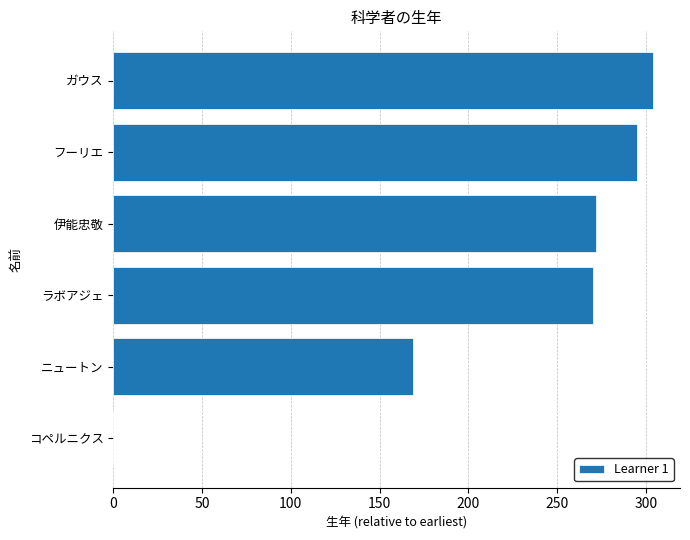

Is it true that the value at フーリエ is 79?

False